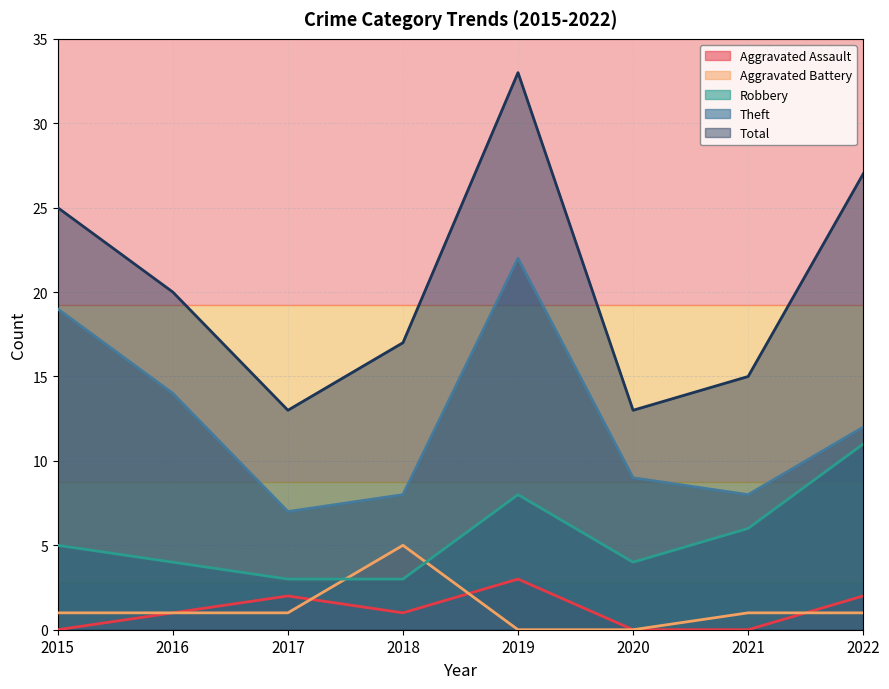

What is the greatest value displayed?

33